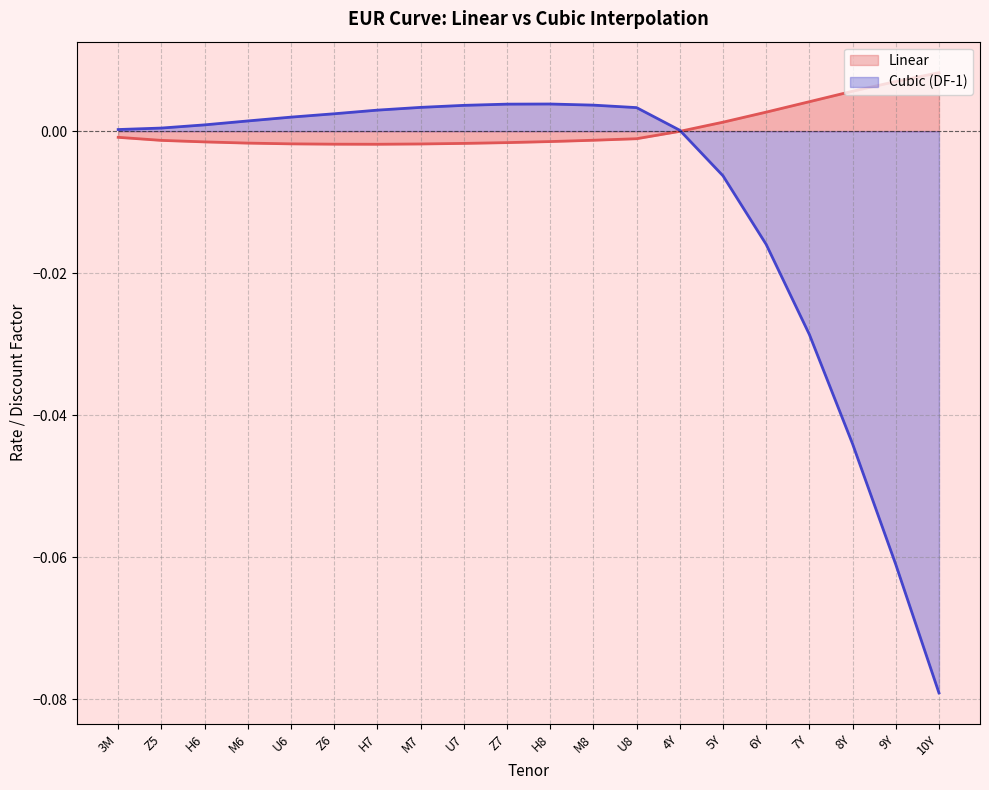

True or false: Cubic and Linear cross at least once.

True